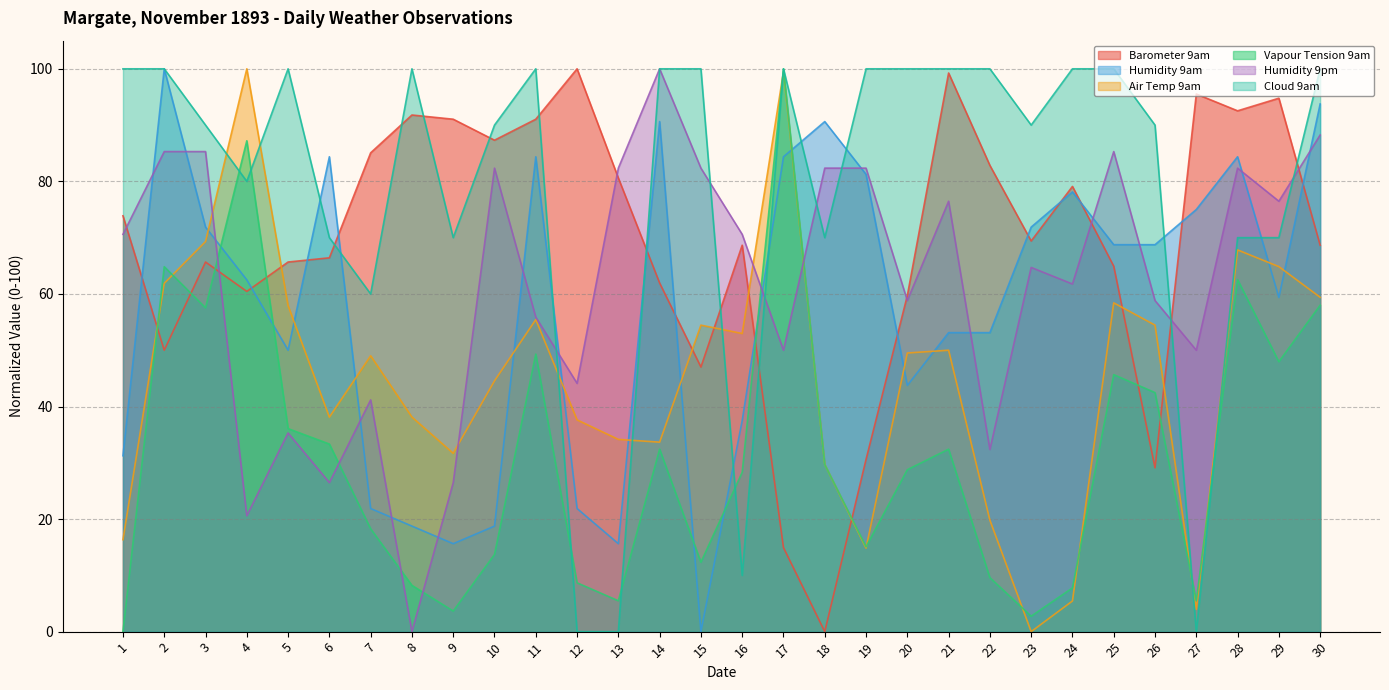

What are all the series names shown in the legend?

Barometer 9am, Humidity 9am, Air Temp 9am, Vapour Tension 9am, Humidity 9pm, Cloud 9am